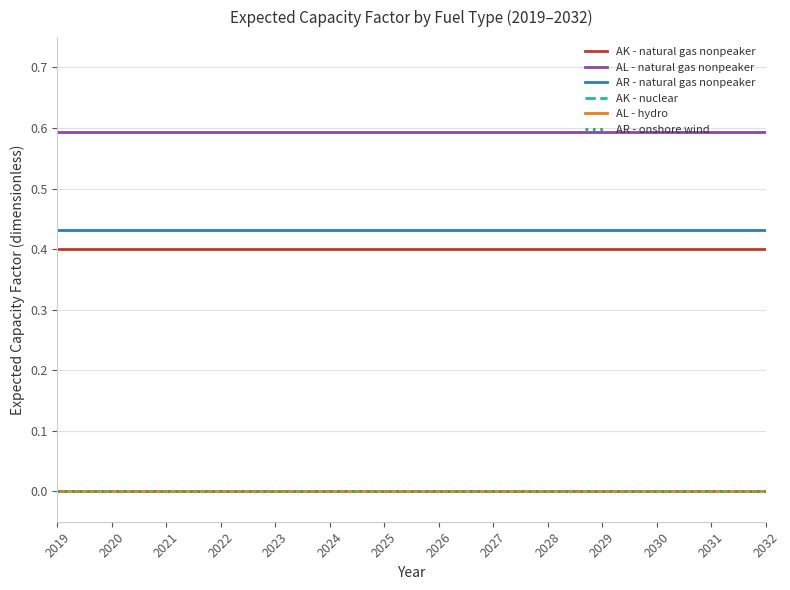

Read the AK - natural gas nonpeaker value at 2021.

0.4